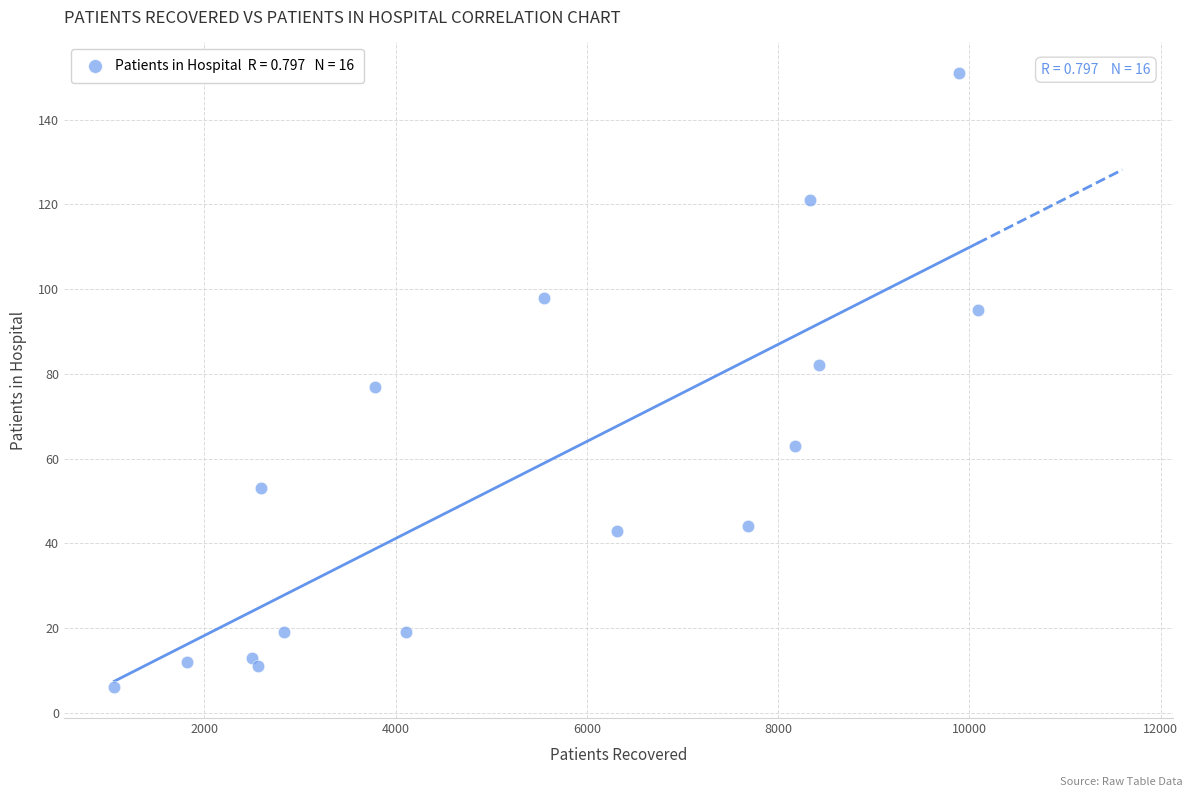

What is the range of X values (max minus min)?

9030